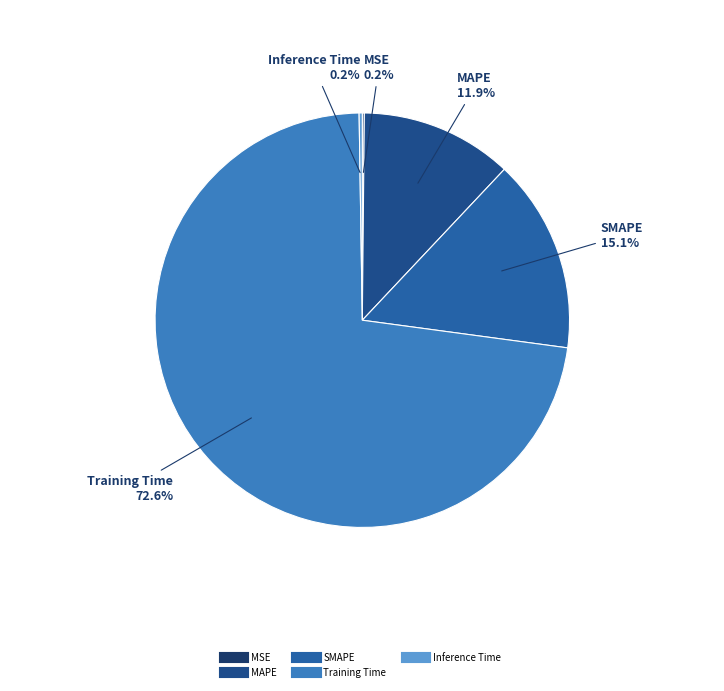

What portion of the pie excludes Training Time?

27.4%